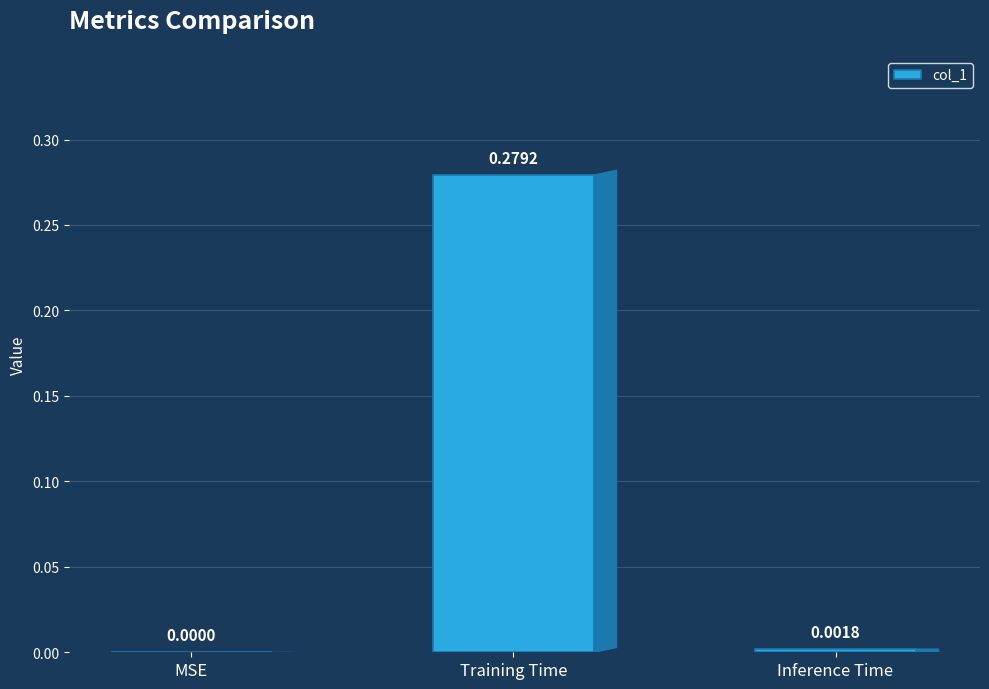

At which category does the chart reach its peak across all series?

Training Time